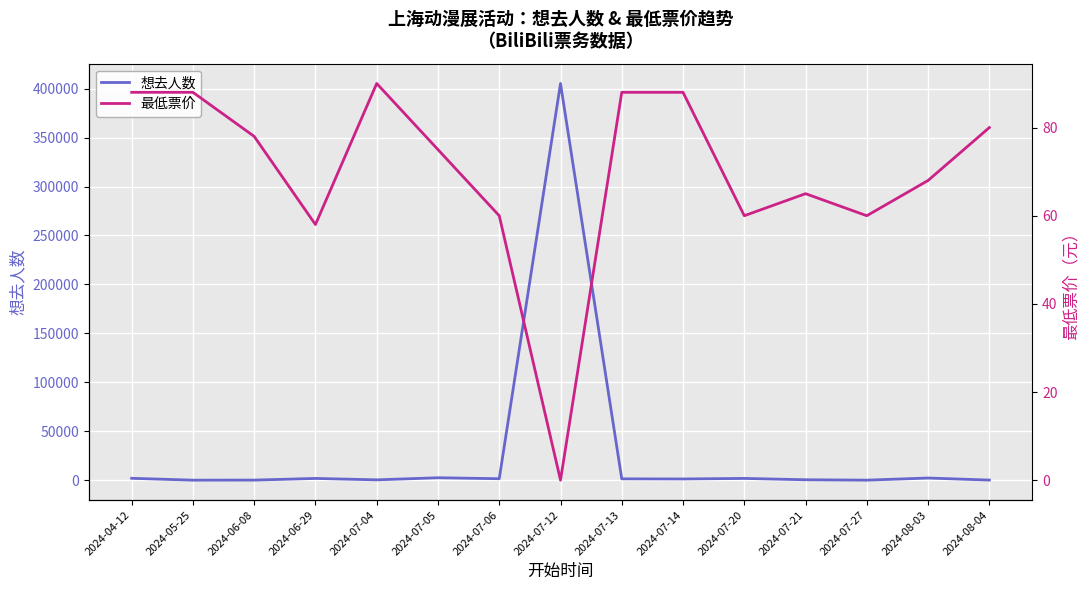

Where is 想去人数 nearest to the value 202625?

2024-07-05